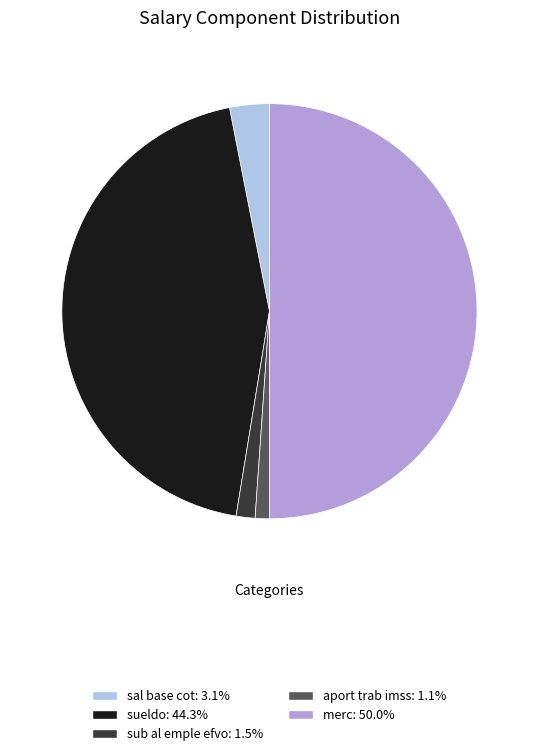

True or false: sub al emple efvo accounts for 12% of the total.

False